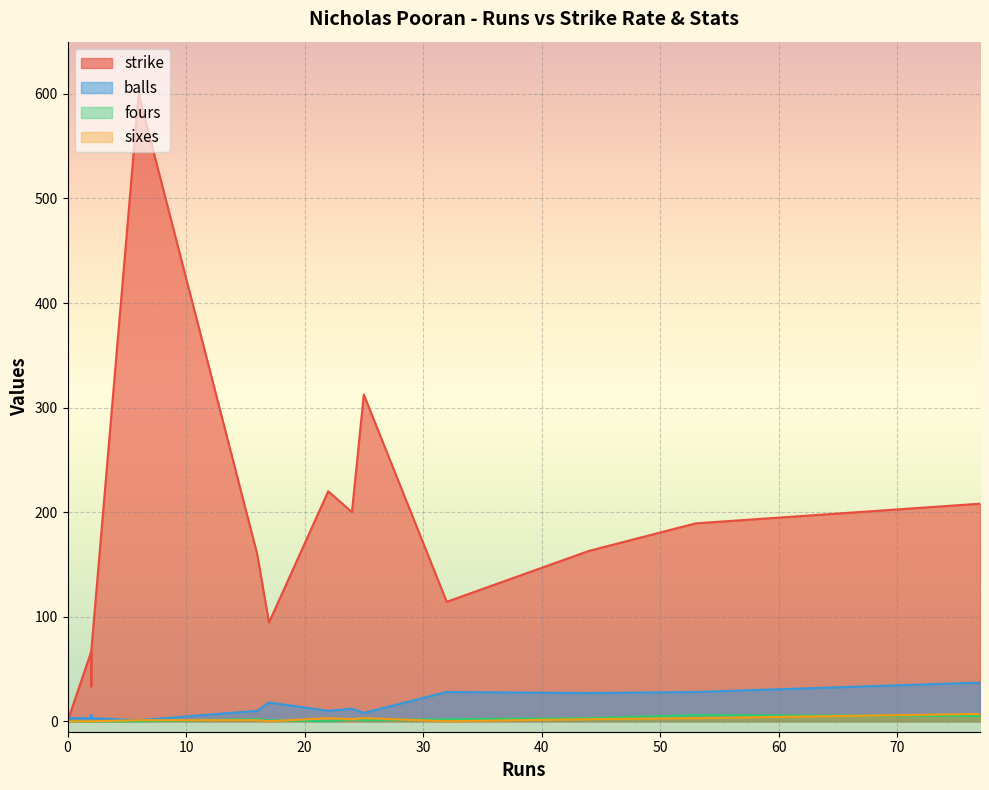

At which category does the chart reach its peak across all series?

6